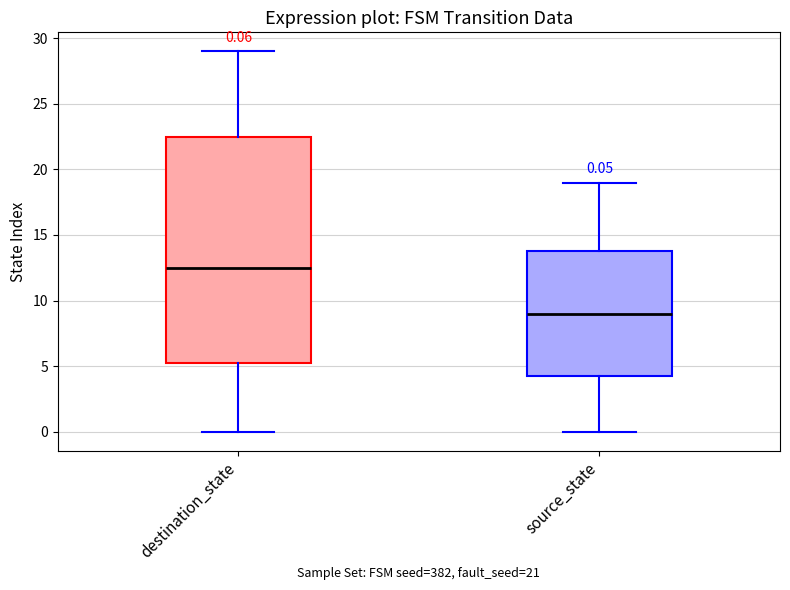

Which box is the tallest, from its lower edge to its upper edge?

destination_state